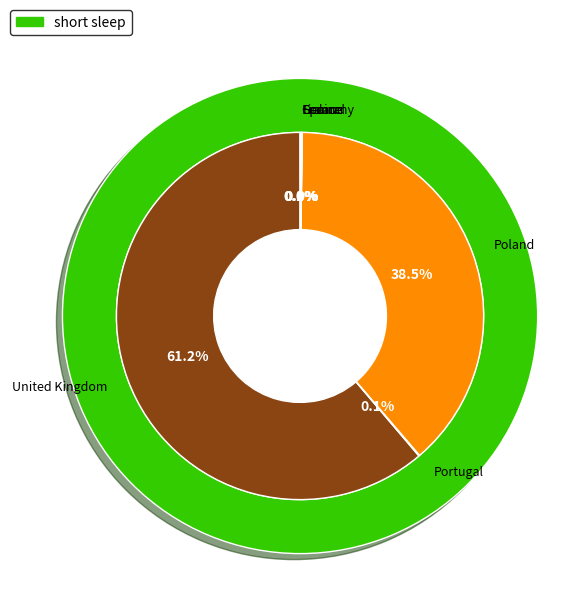

Is the sum of Poland and Portugal greater than half?

No